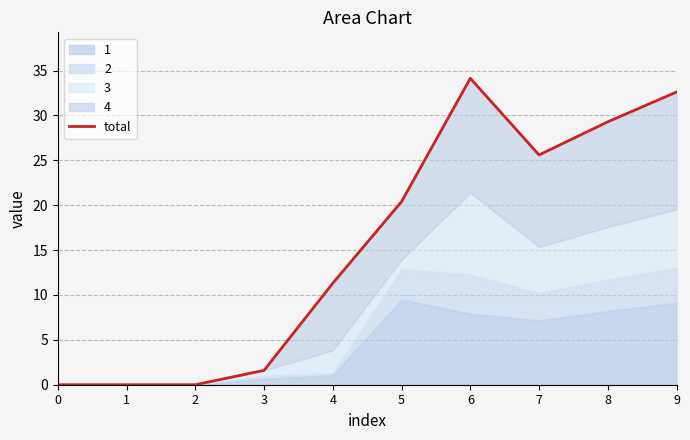

Rank the categories by value from highest to lowest.

6, 9, 8, 7, 5, 4, 3, 0, 1, 2